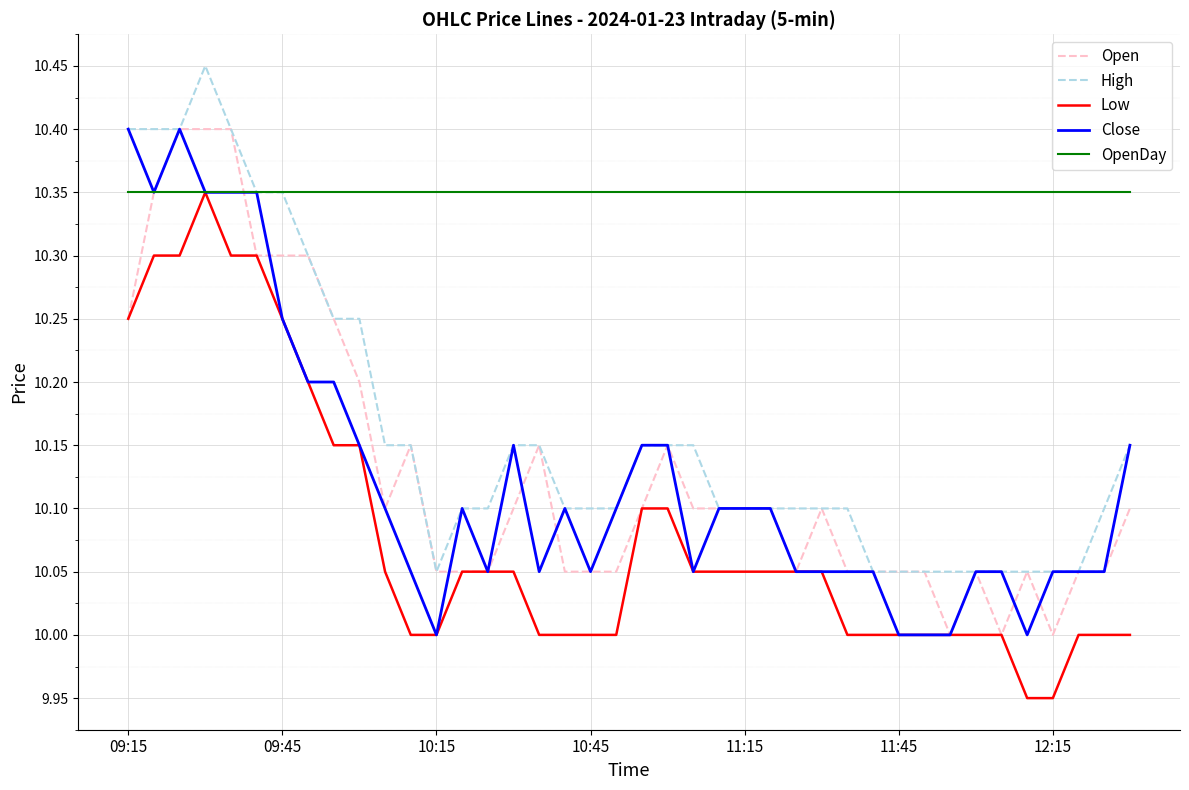

Which series has the largest total across all categories?

OpenDay